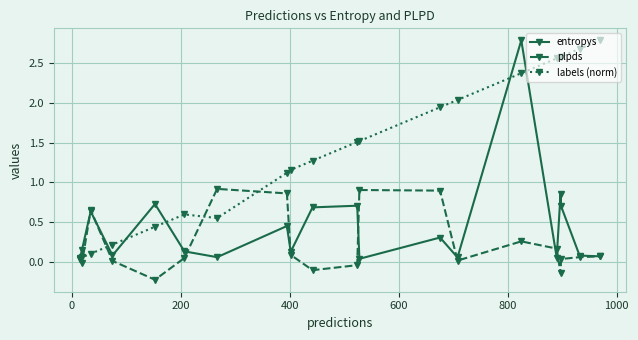

List the series in order of their overall mean, lowest first.

plpds, entropys, labels (norm)